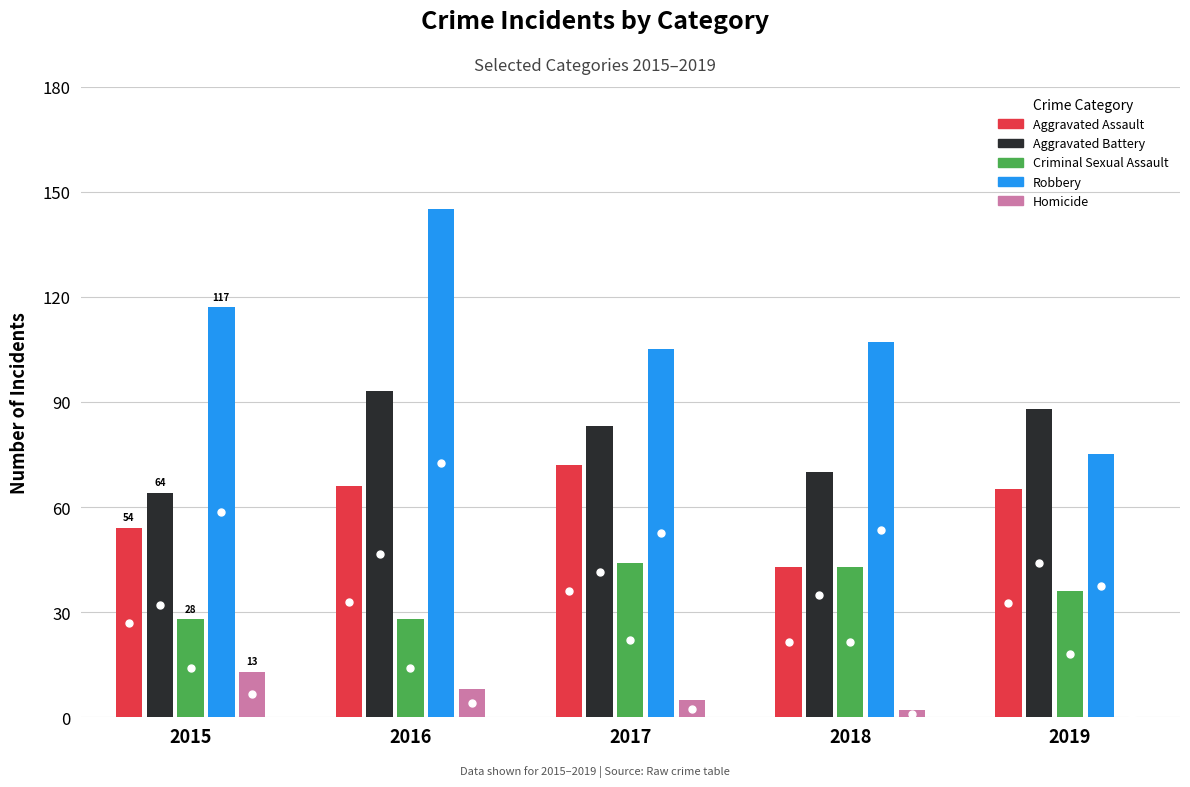

True or false: Homicide and Aggravated Battery cross at least once.

False